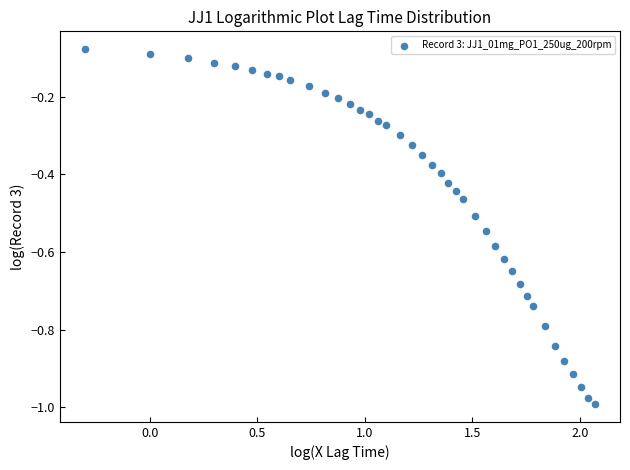

What is the range of Y values (max minus min)?

0.9